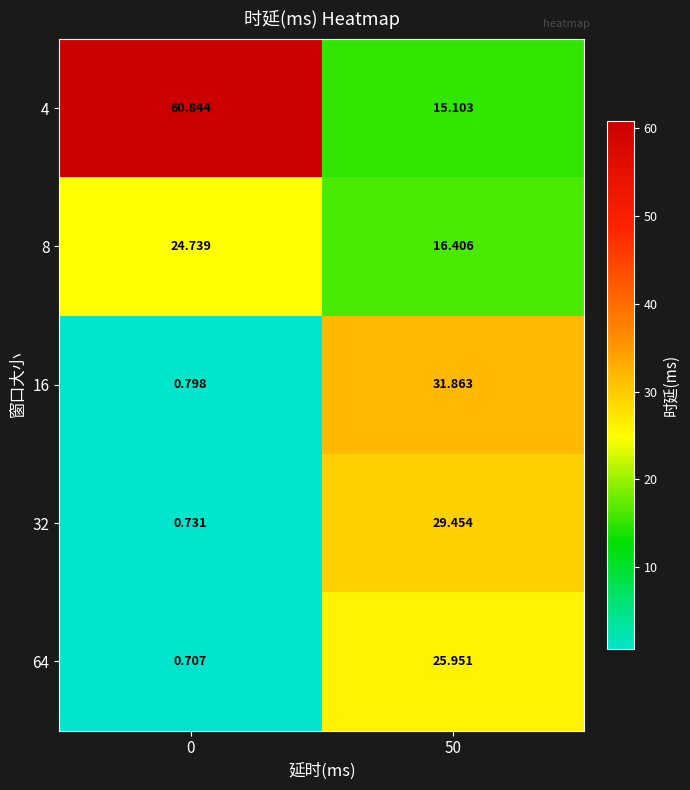

Is the value of 32 at 0 greater than the value of 16 at 0?

No